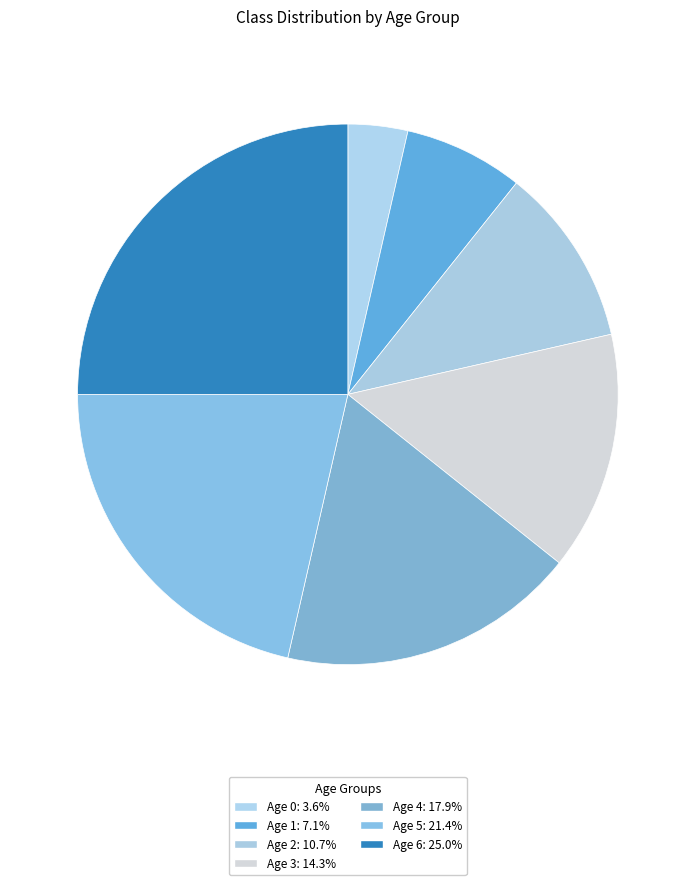

Rank the categories by value from lowest to highest.

Age 0, Age 1, Age 2, Age 3, Age 4, Age 5, Age 6